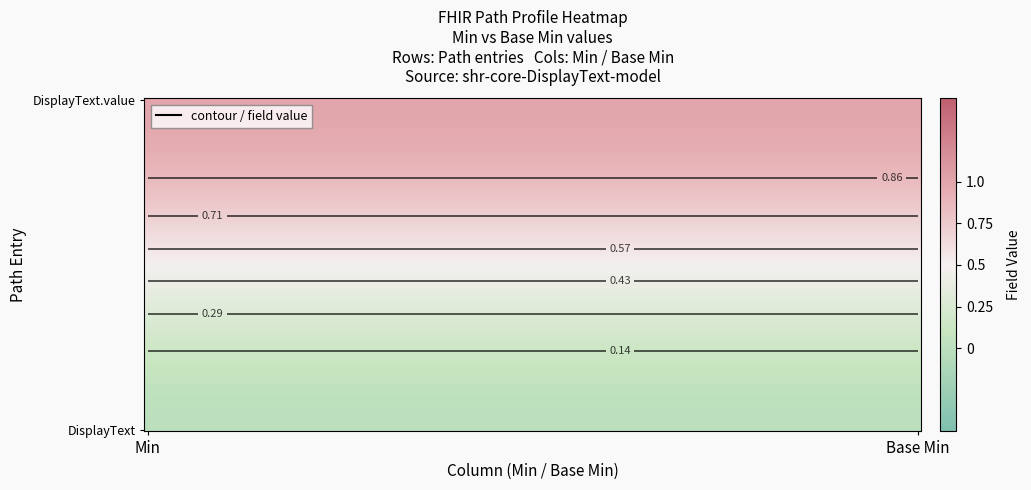

What is the total value across all series at 1?

1